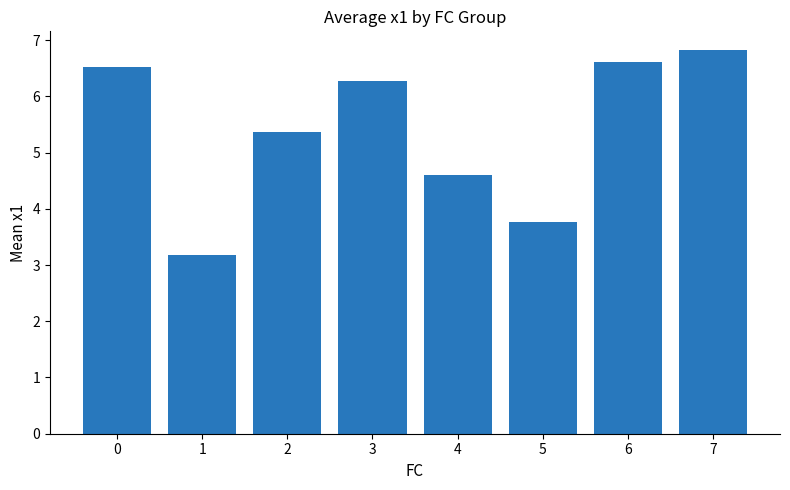

What is the difference between the values at 3 and 1?

3.1